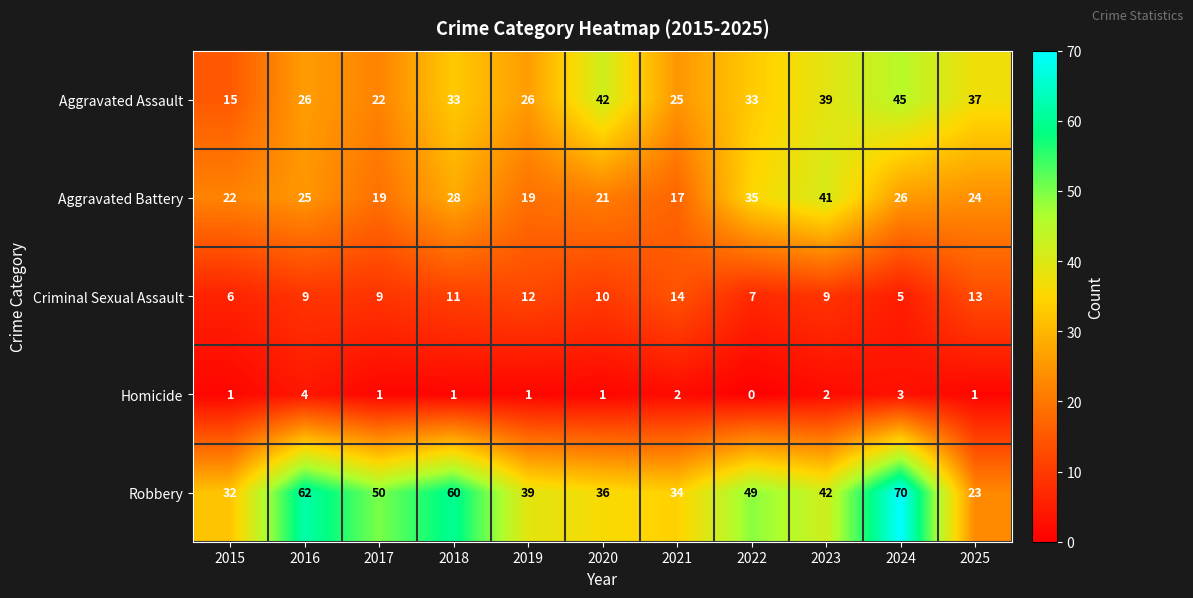

What is the minimum value for Robbery?

23